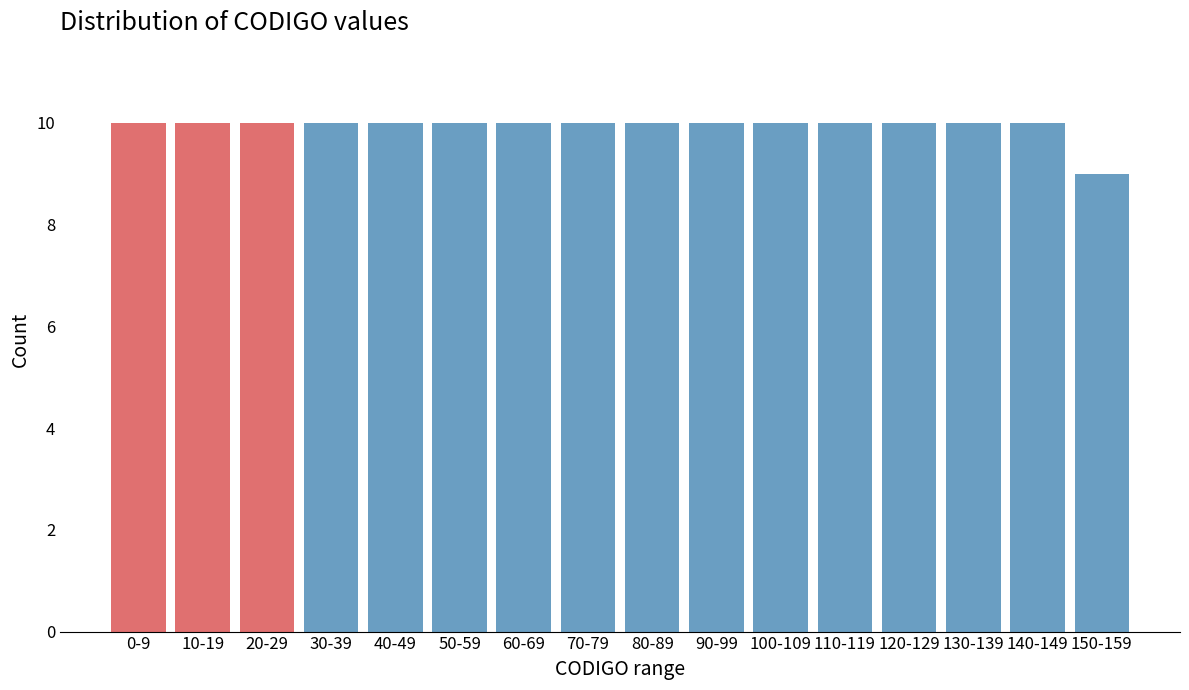

Reading left to right, transcribe all the data shown in this chart.

0-9=10	10-19=10	20-29=10	30-39=10	40-49=10	50-59=10	60-69=10	70-79=10	80-89=10	90-99=10	100-109=10	110-119=10	120-129=10	130-139=10	140-149=10	150-159=9